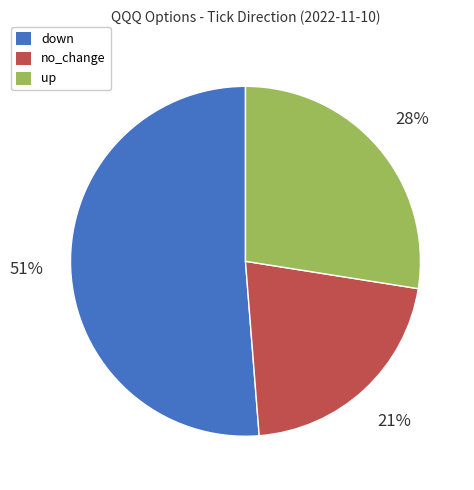

Combined, do up and no_change account for over 50%?

No